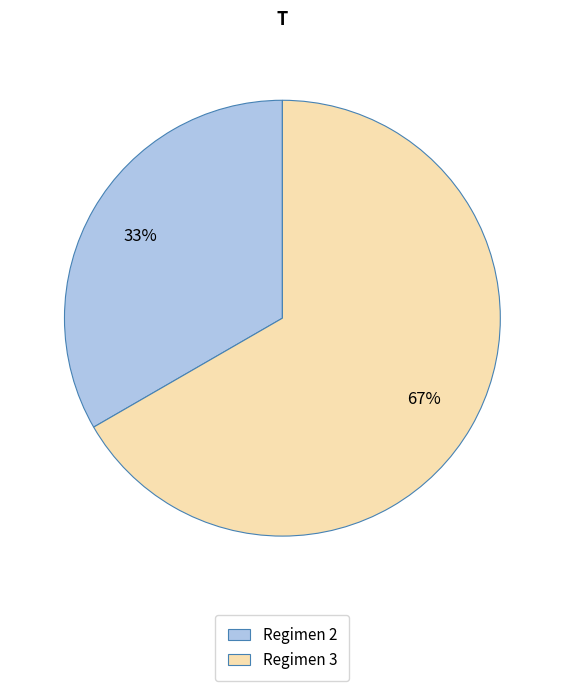

To the nearest percent, what is the combined percentage of Regimen 2 and Regimen 3?

100%